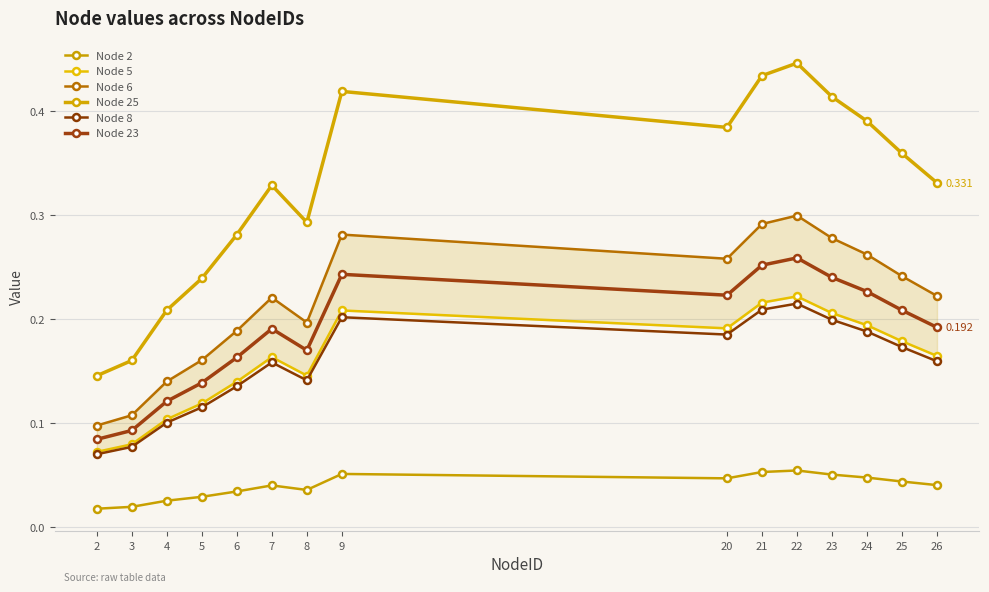

The Node 2 series shows 0.0 at 24. True or false?

True